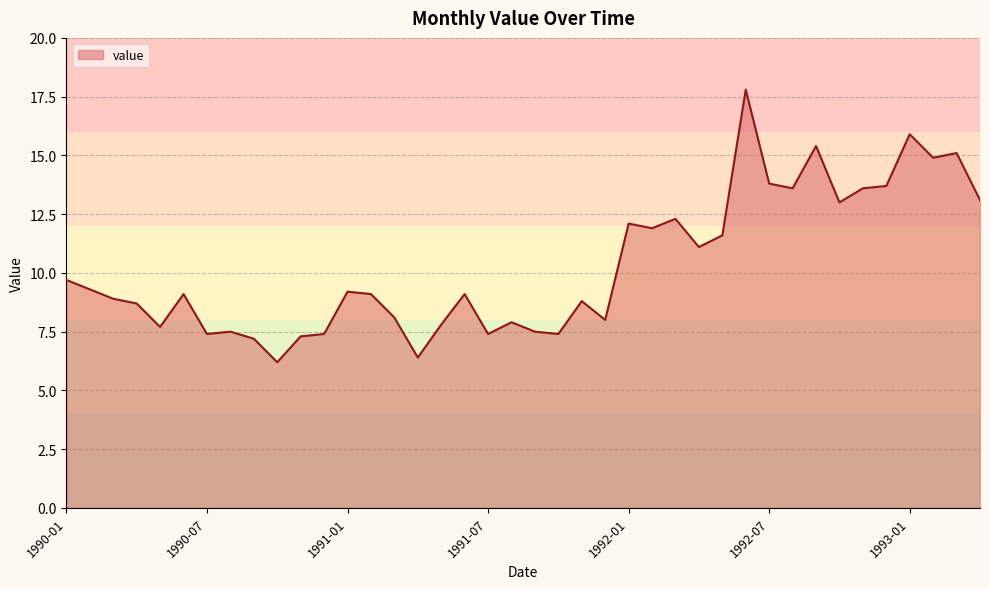

What is the smallest value displayed?

6.2